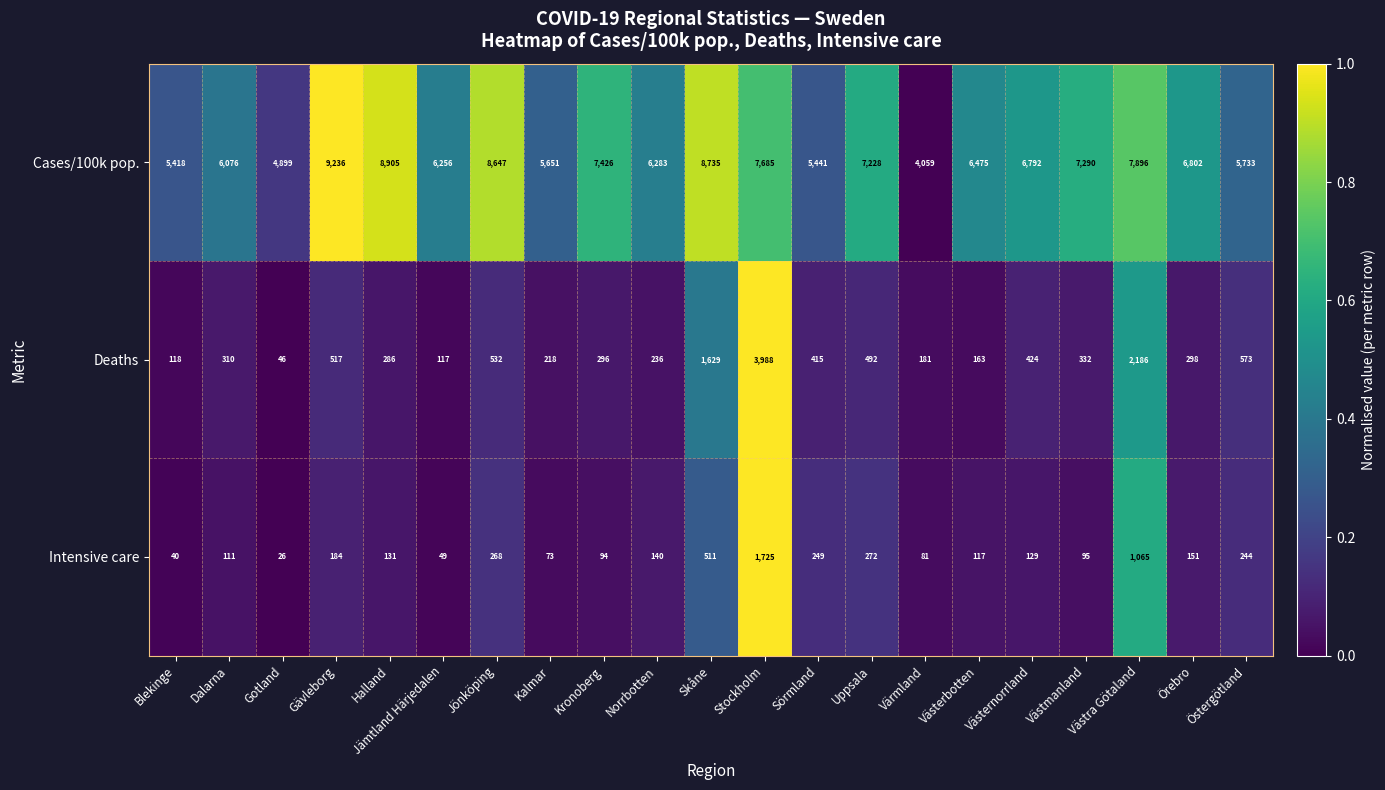

How many data points in Intensive care are less than 131?

10